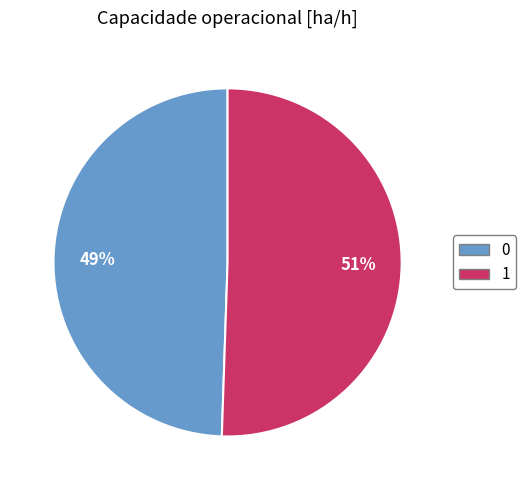

Does 1 represent more than half of the total?

Yes